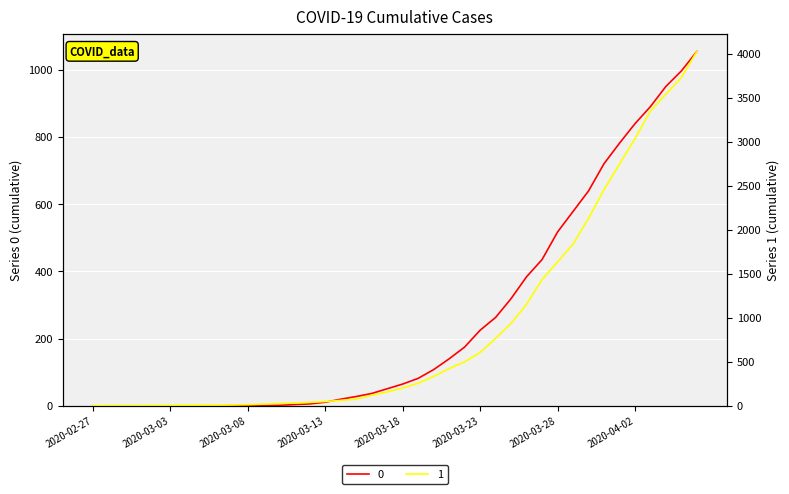

At which category is the sum across all series the highest?

2020-04-06